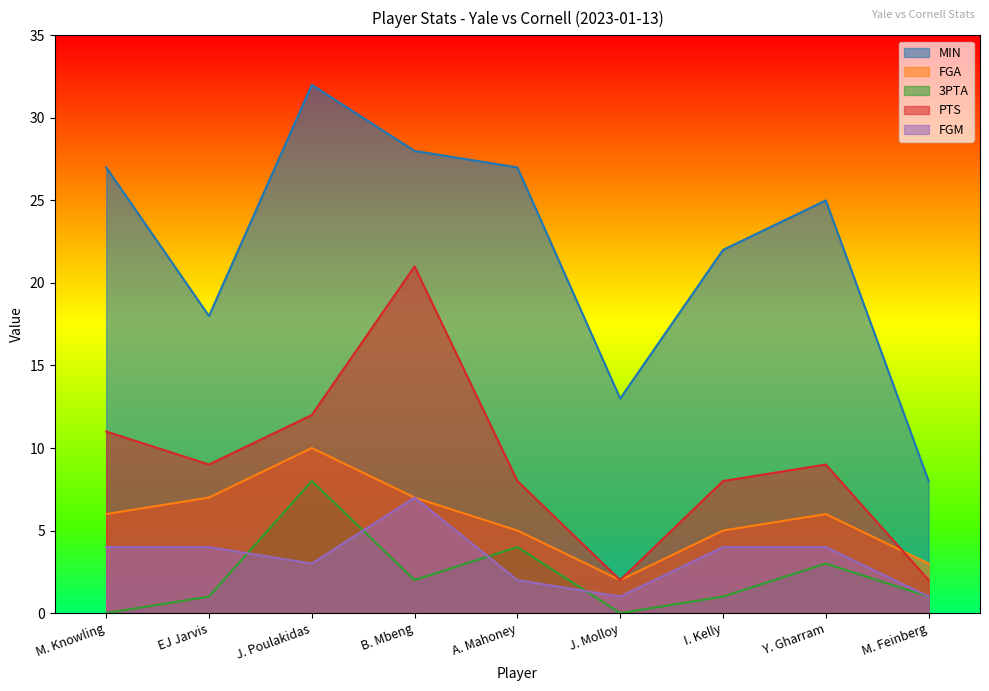

The 3PTA series shows 3 at Y. Gharram. True or false?

True